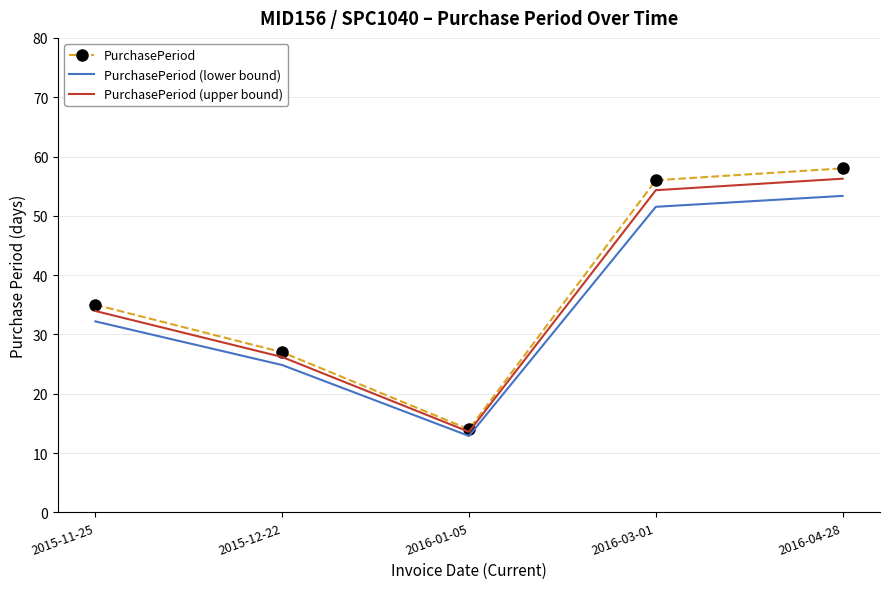

What position from the right is 2016-01-05?

3